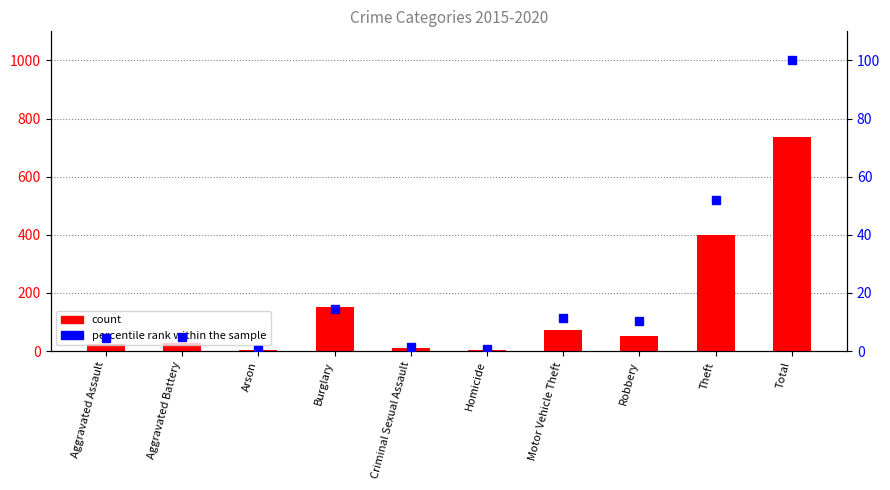

What are all the series names shown in the legend?

count, percentile rank within the sample